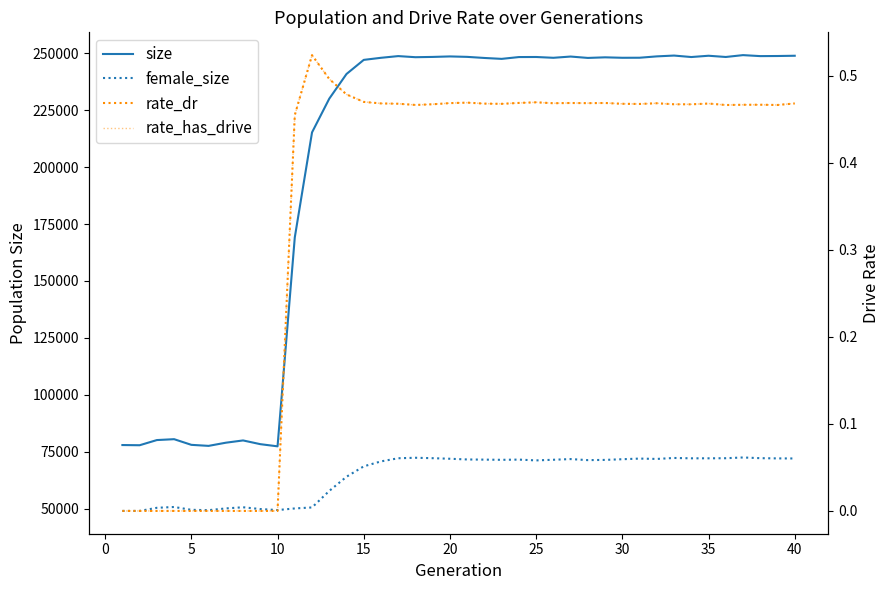

True or false: female_size and rate_dr intersect in this chart.

False